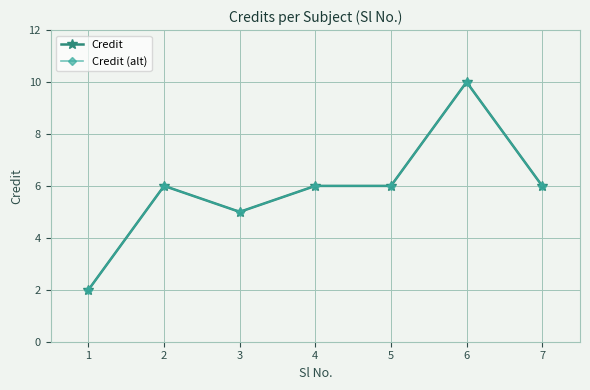

What is the sum of all Credit (alt) values?

41